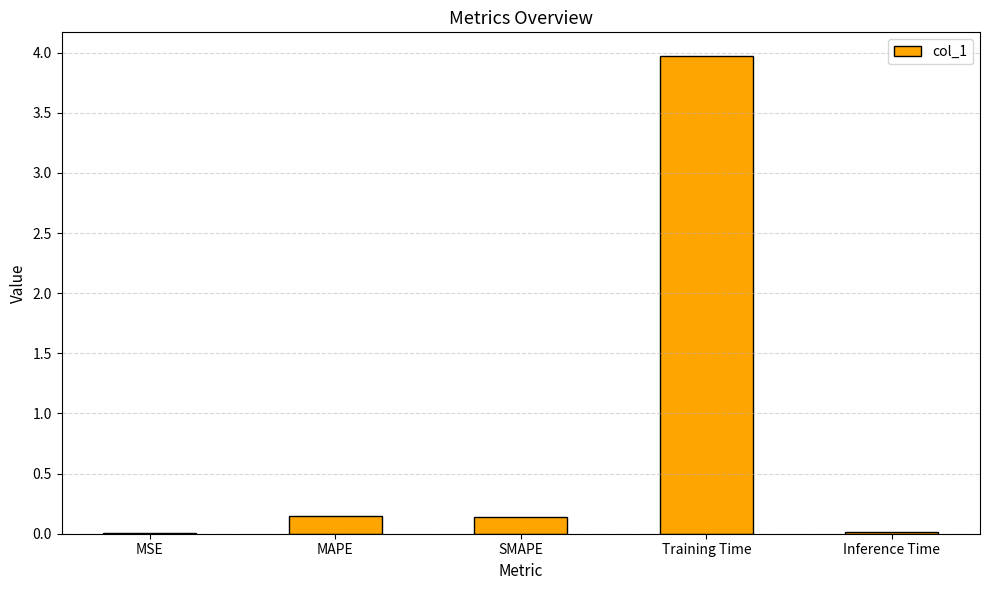

Which has a higher value, MSE or Training Time?

Training Time